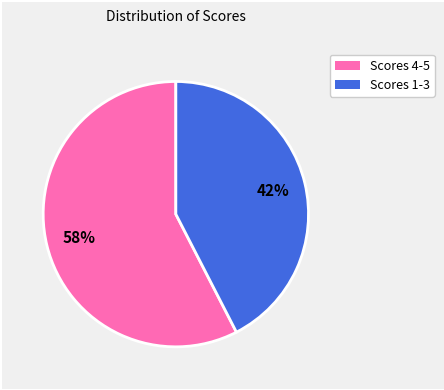

Is there a majority slice in this chart?

Yes